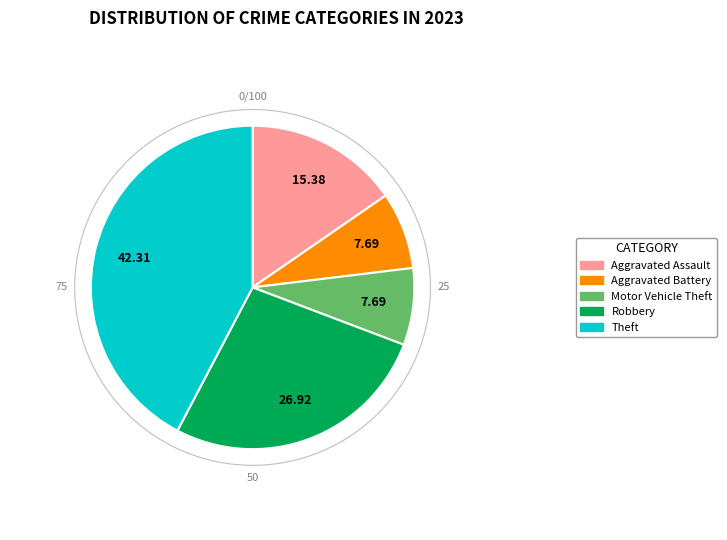

Does any single category account for the majority?

No